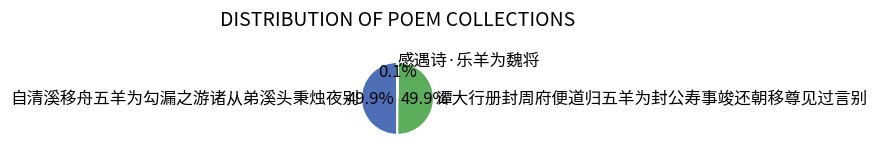

How much of the chart is everything except 自清溪移舟五羊为勾漏之游诸从弟溪头秉烛夜别?

50.1%